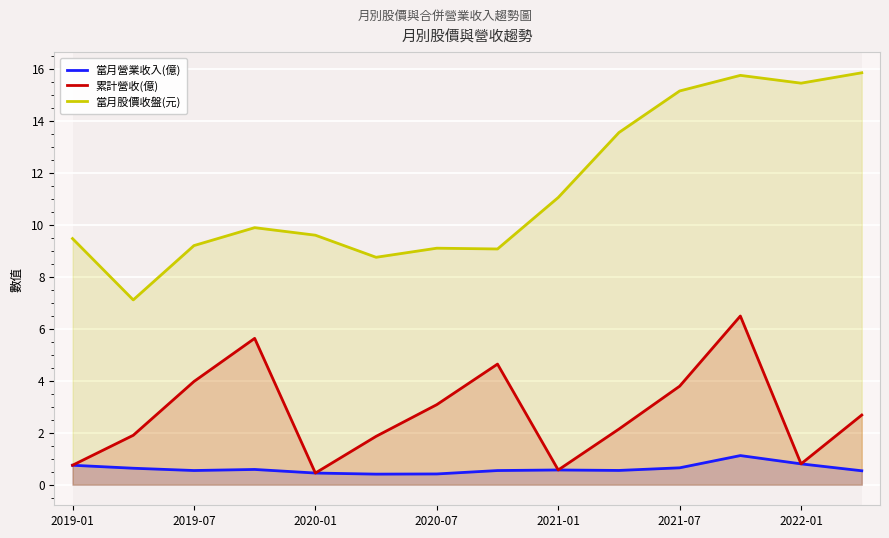

Which series has the widest spread of values?

當月股價收盤(元)